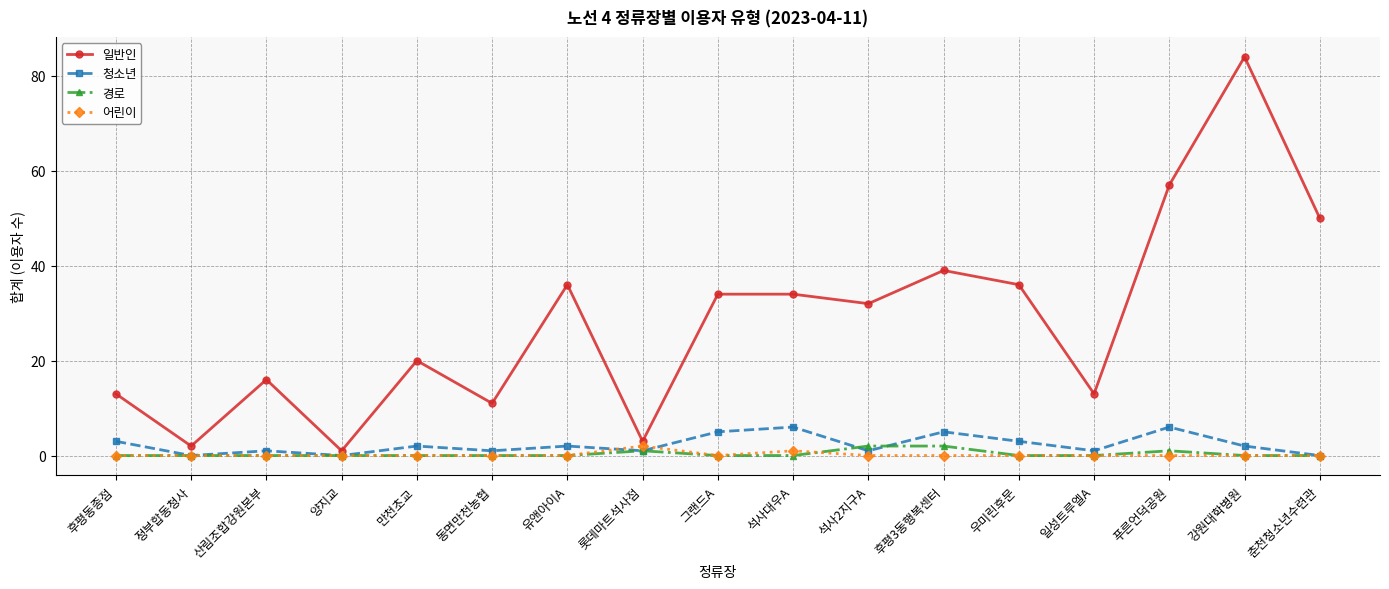

What is the total value across all series at 강원대학병원?

86